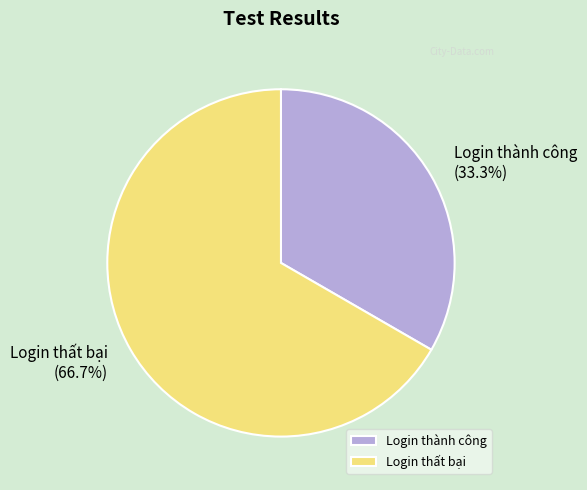

To the nearest percent, what is the difference between the largest and smallest slice percentages?

33%